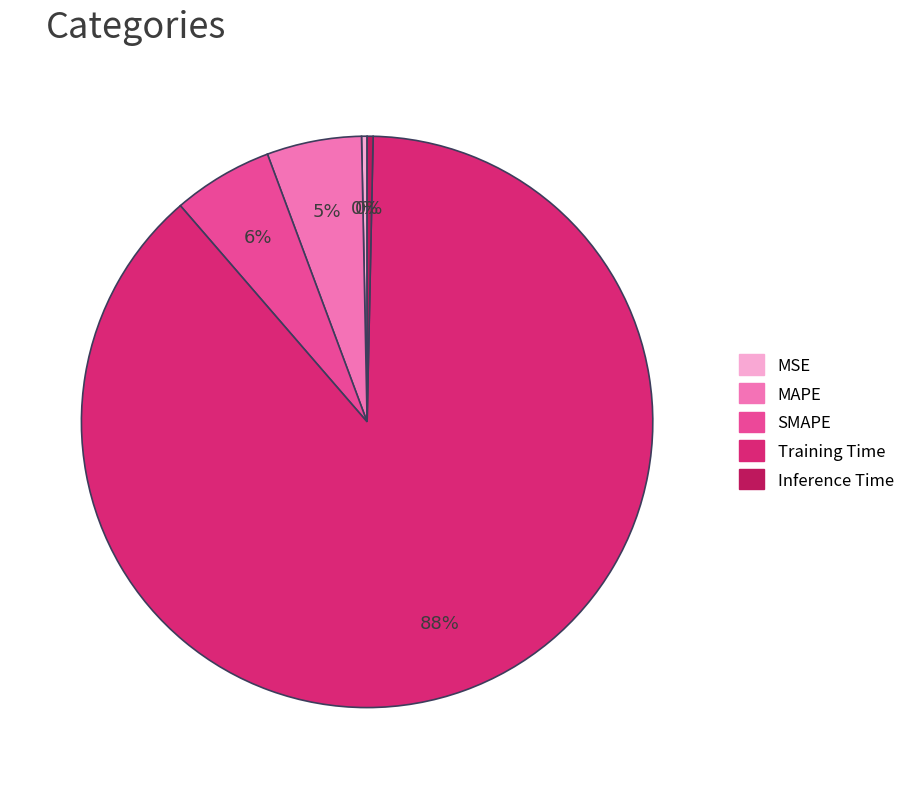

Do SMAPE and Inference Time together represent more than half of the pie?

No